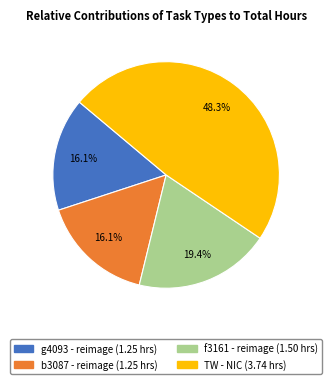

Approximately how many times larger is the value at f3161 - reimage compared to TW - NIC?

0.4